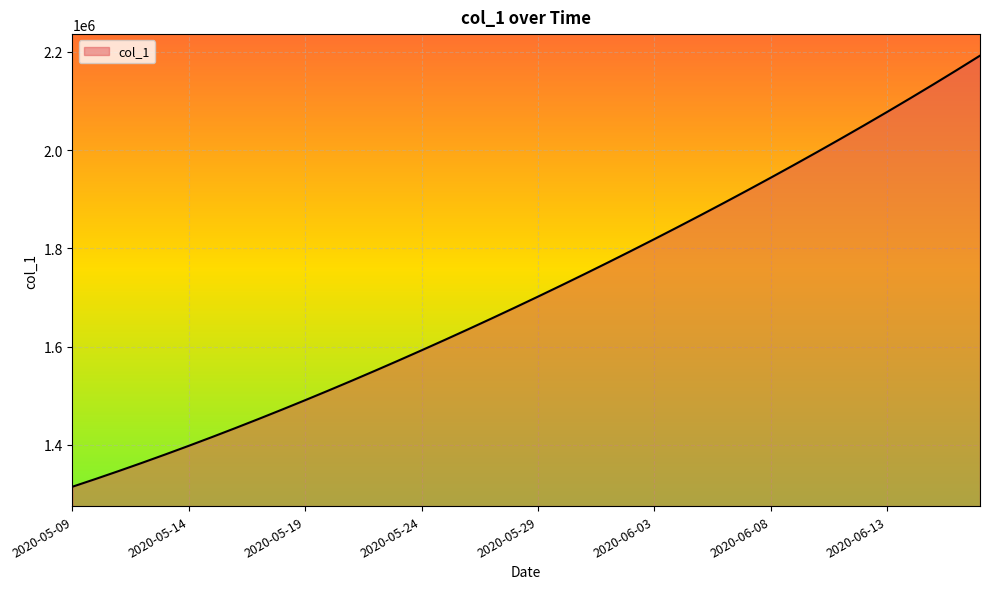

What is the greatest value displayed?

2192338.2